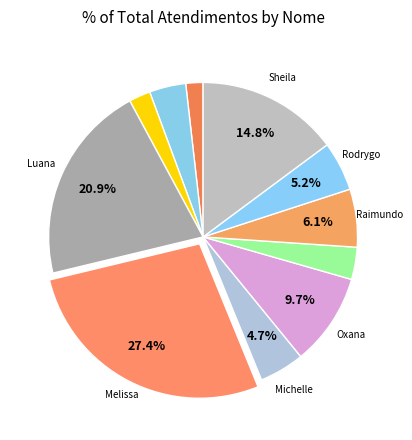

How many slices are in this pie chart?

11